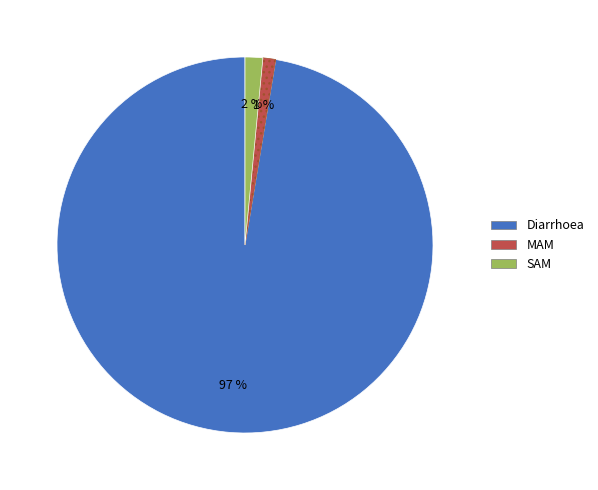

The MAM slice represents 1% of the pie. True or false?

True